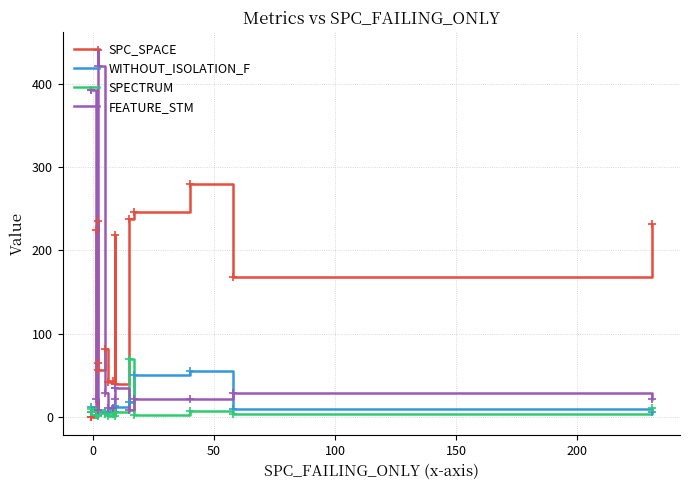

Is the value of FEATURE_STM at 150 greater than the value of SPECTRUM at 14?

Yes